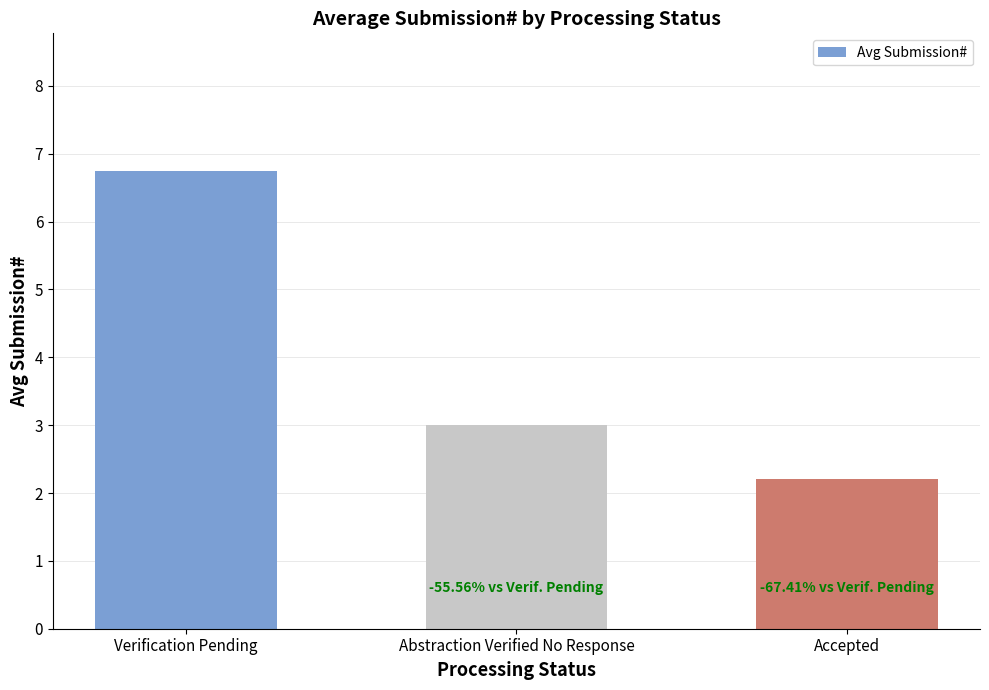

Rank the categories by value from highest to lowest.

Verification Pending, Abstraction Verified No Response, Accepted